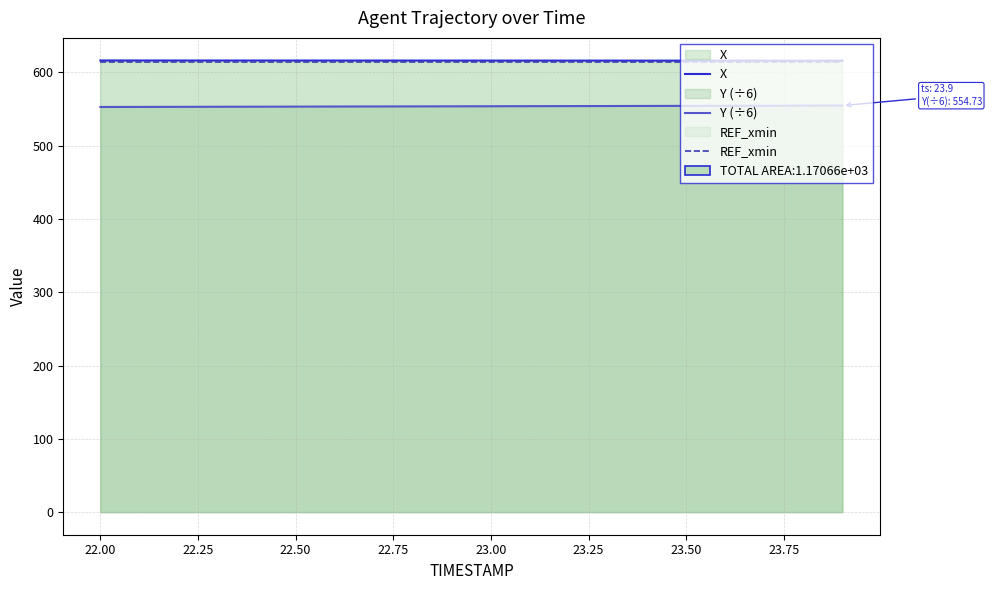

True or false: REF_xmin has more than 1 interior local peaks.

False